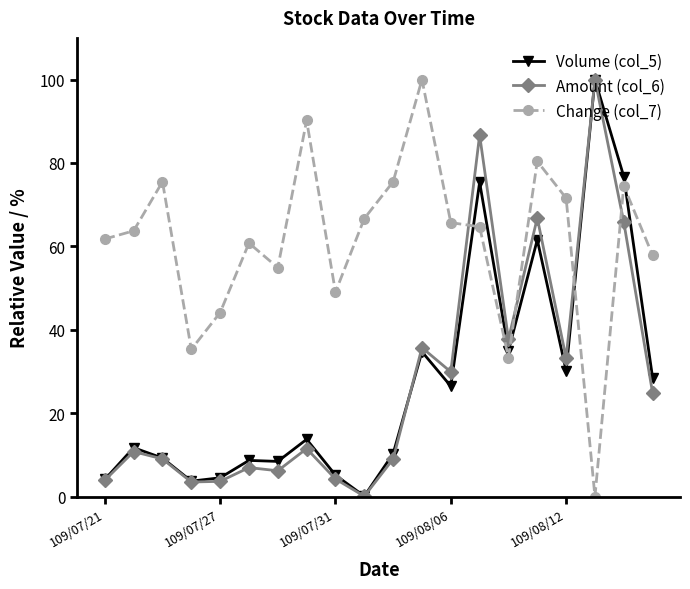

After their last crossing, which series has the higher values: Amount (col_6) or Change (col_7)?

Change (col_7)